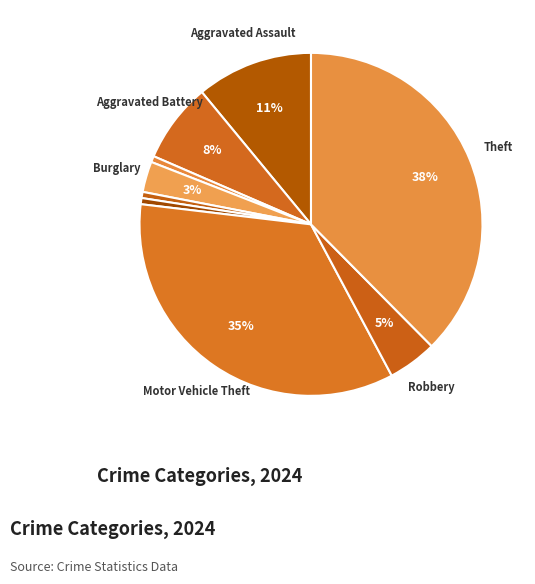

To the nearest percent, what is the average slice percentage?

11%